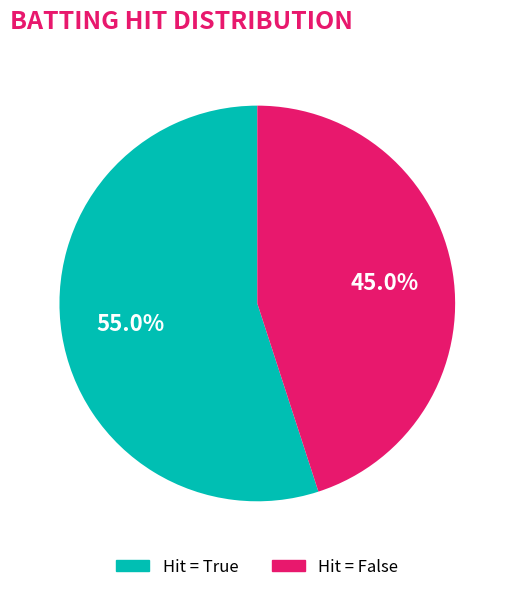

Is there a majority slice in this chart?

Yes